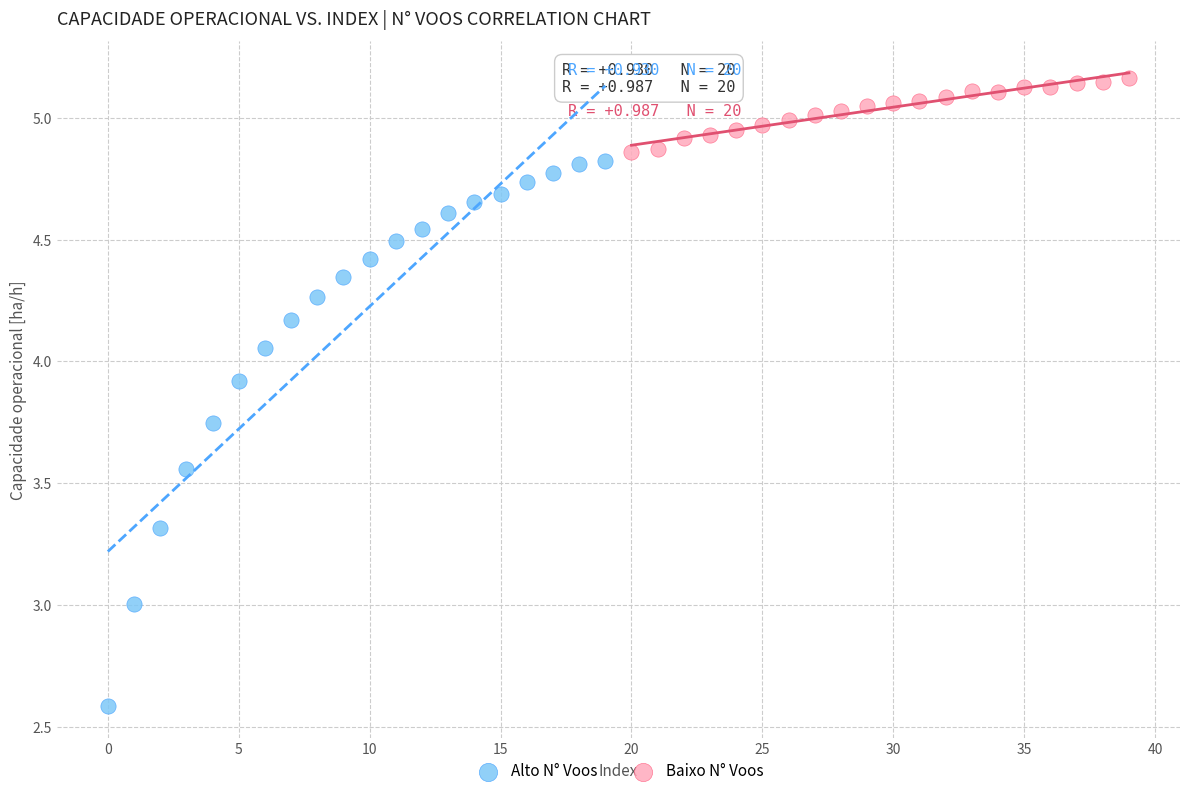

Which series has the largest Y range (max minus min)?

Alto N° Voos